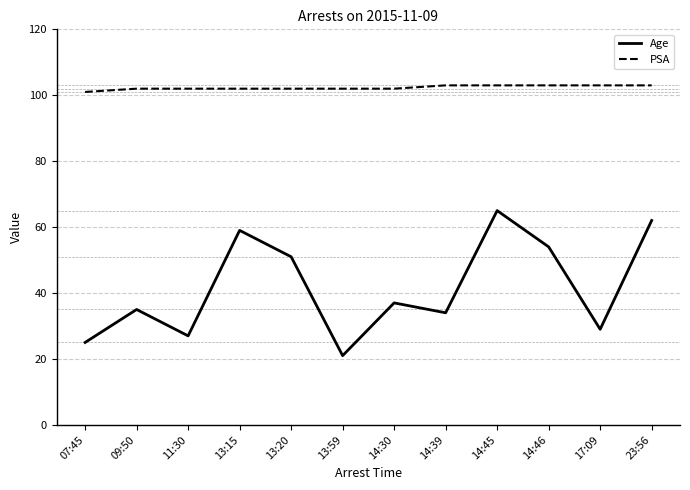

What position from the right is 13:15?

9